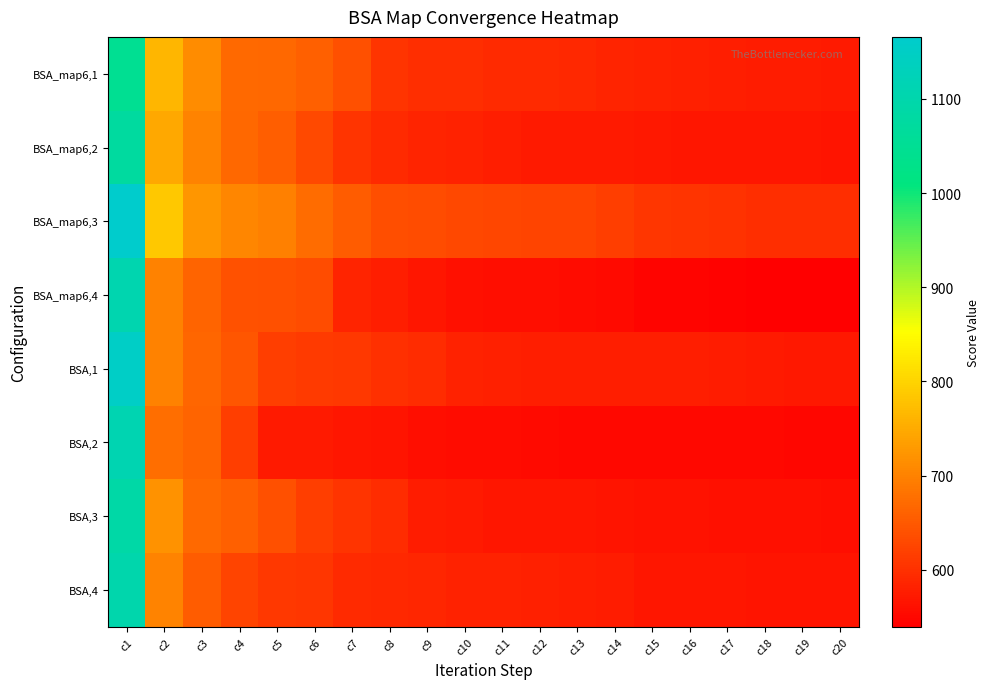

Rank the series at c14 from lowest to highest value.

BSA,2, BSA_map6,4, BSA,3, BSA_map6,2, BSA,4, BSA,1, BSA_map6,1, BSA_map6,3